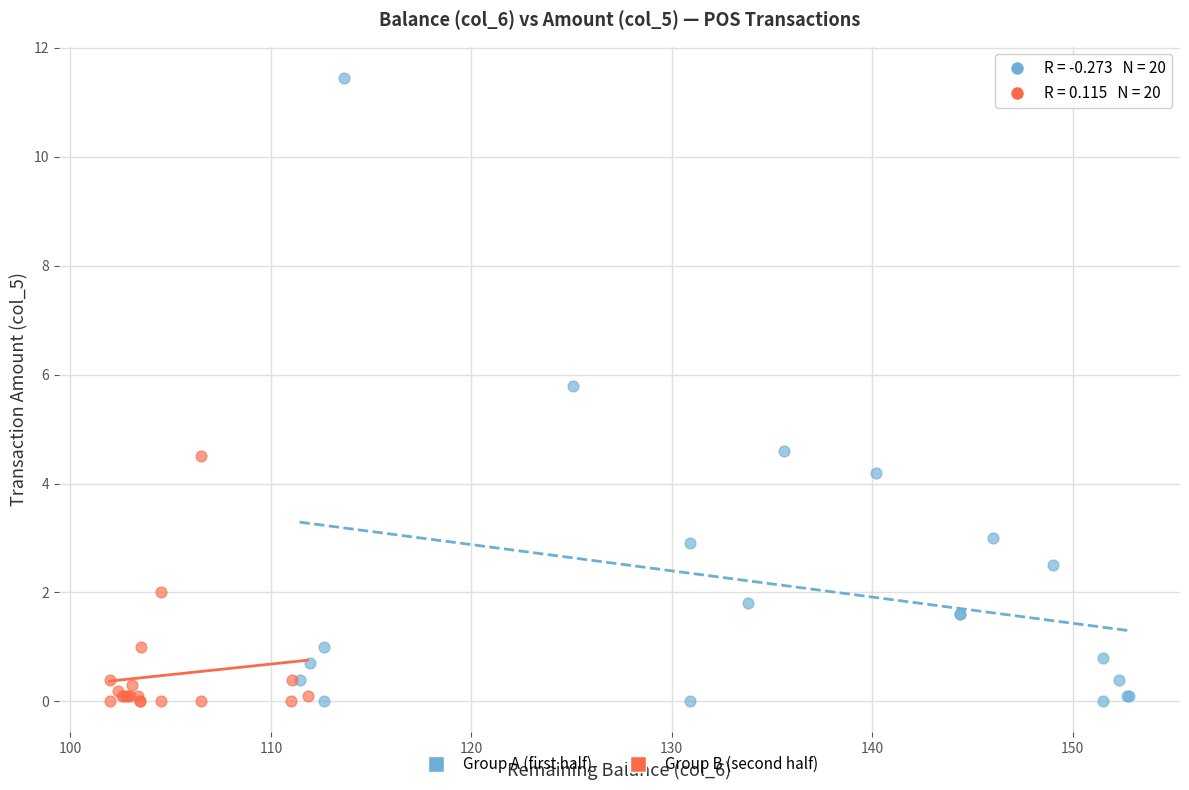

Which series has the widest spread of Y values?

Group A (first half)